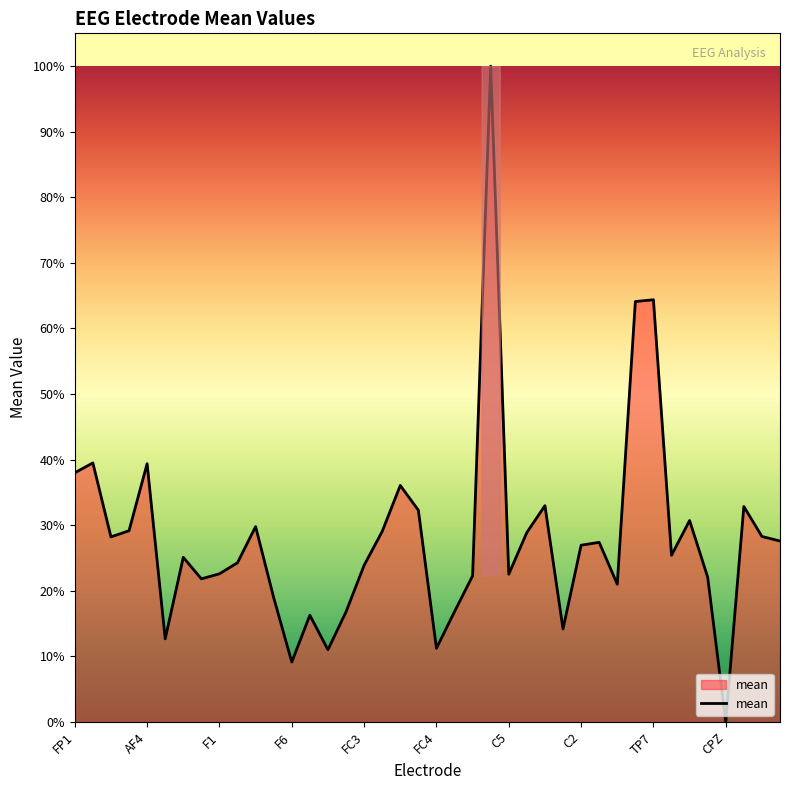

Reading left to right, list all the values displayed in this chart.

0.4	0.4	0.3	0.3	0.4	0.1	0.3	0.2	0.2	0.2	0.3	0.2	0.1	0.2	0.1	0.2	0.2	0.3	0.4	0.3	0.1	0.2	0.2	1.0	0.2	0.3	0.3	0.1	0.3	0.3	0.2	0.6	0.6	0.3	0.3	0.2	0.0	0.3	0.3	0.3